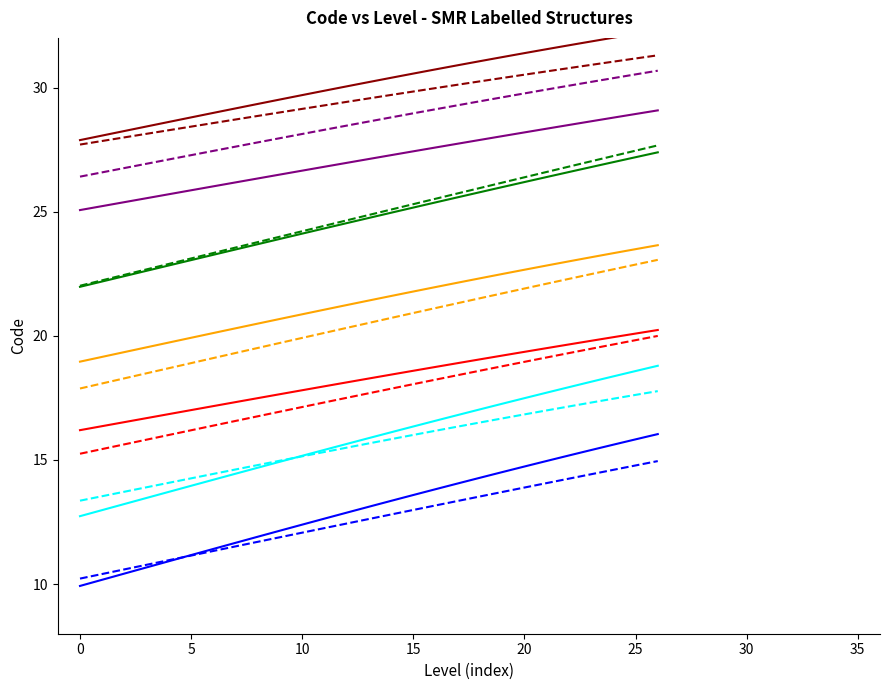

At which label is Code (solid) closest to 20?

20